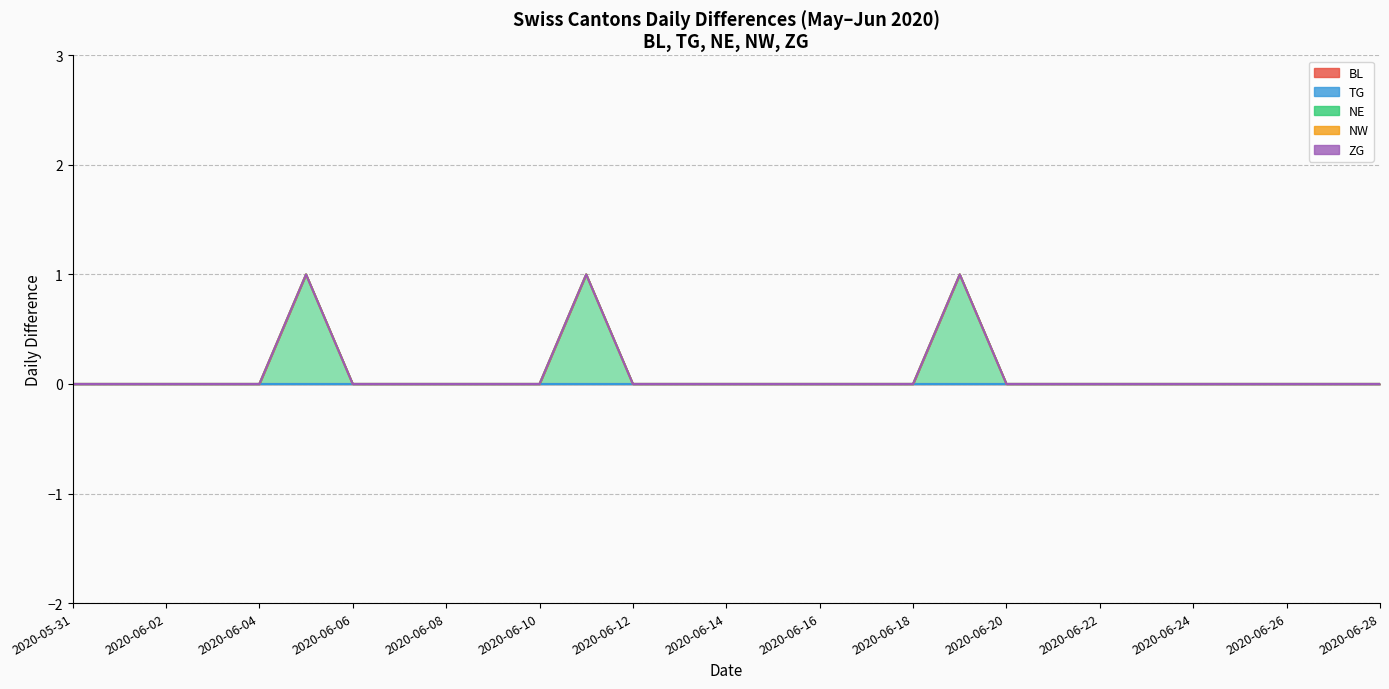

What is the label of the 21st point from the right?

2020-06-08